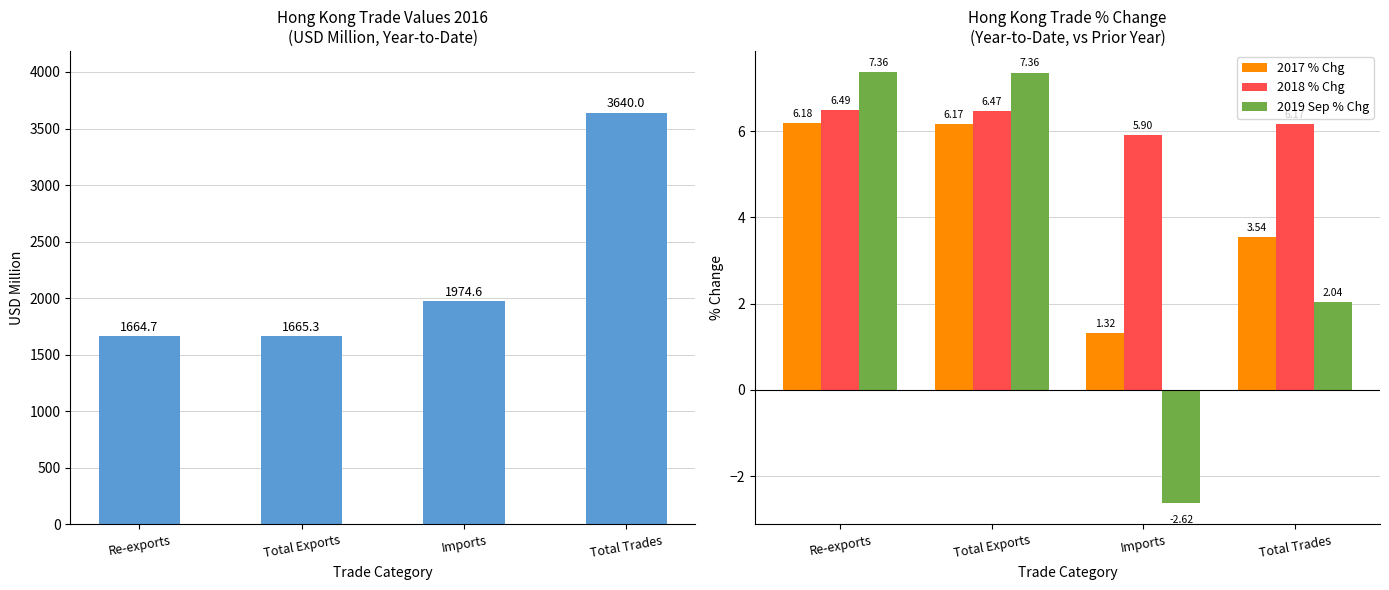

What value does the 2016 (USD M) series have at Total Exports?

1665.3